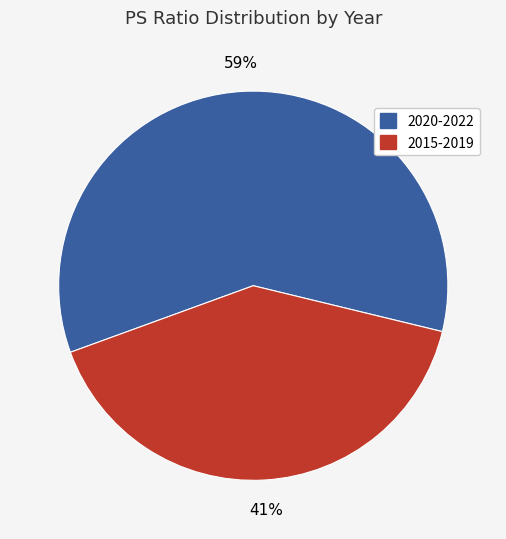

What is the ratio of the value at 2015-2019 to the value at 2020-2022?

0.7